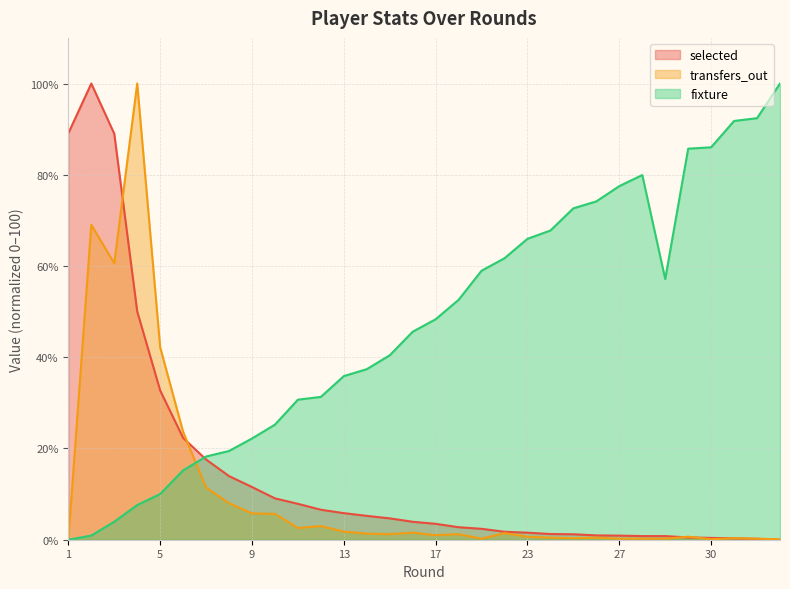

Which series ends up on top after the final intersection of transfers_out and selected?

transfers_out